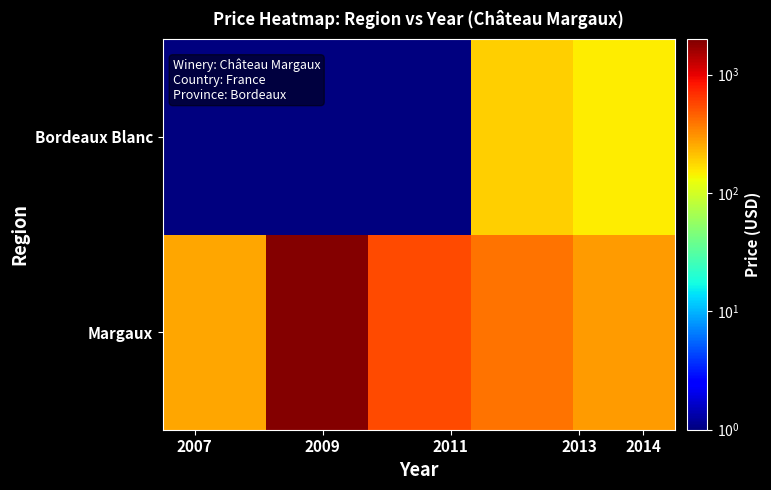

Rank the series by their maximum value, from highest to lowest.

Margaux, Bordeaux Blanc